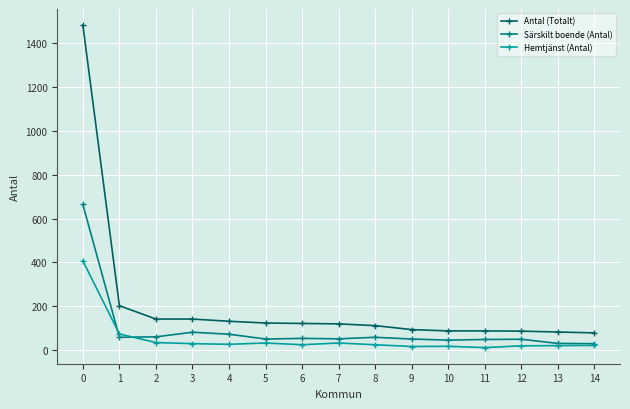

Rank the series by their maximum value, from lowest to highest.

Hemtjänst (Antal), Särskilt boende (Antal), Antal (Totalt)